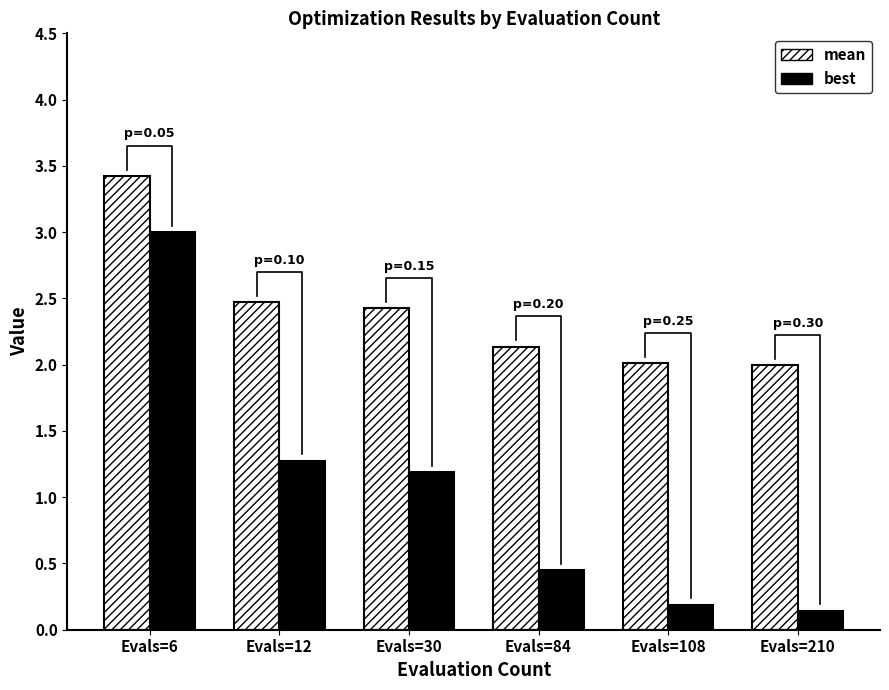

What is the approximate value of best at Evals=108?

0.2